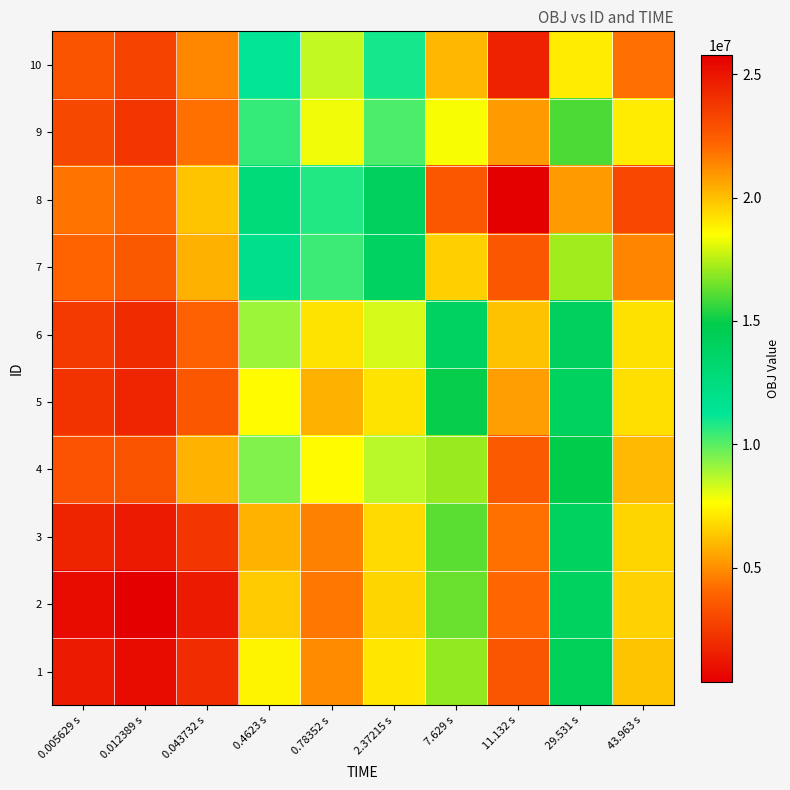

Reading left to right, list all the values displayed in this chart.

1: 0.005629 s=1340707.1	0.012389 s=863110.5	0.043732 s=2018856.6	0.4623 s=7396104.3	0.78352 s=4910570.0	2.37215 s=7087205.6	7.629 s=16991597.1	11.132 s=22715295.0	29.531 s=14331121.5	43.963 s=19882478.0
2: 0.005629 s=863110.5	0.012389 s=385513.9	0.043732 s=1371722.7	0.4623 s=6404884.6	0.78352 s=4448655.3	2.37215 s=6666307.0	7.629 s=16397651.3	11.132 s=22142622.7	29.531 s=14008747.1	43.963 s=19547434.7
3: 0.005629 s=1679781.8	0.012389 s=1371722.7	0.043732 s=2357931.4	0.4623 s=5886250.7	0.78352 s=4654667.6	2.37215 s=6766861.8	7.629 s=16151649.3	11.132 s=21866994.9	29.531 s=14012495.9	43.963 s=19494581.9
4: 0.005629 s=3359172.8	0.012389 s=3395199.3	0.043732 s=5886250.7	0.4623 s=9414570.0	0.78352 s=7608802.9	2.37215 s=8629193.5	7.629 s=17053701.6	11.132 s=22497960.0	29.531 s=14864864.4	43.963 s=20152945.5
5: 0.005629 s=2233172.8	0.012389 s=1739894.4	0.043732 s=3506299.5	0.4623 s=7608802.9	0.78352 s=5803035.7	2.37215 s=7019770.5	7.629 s=15001064.4	11.132 s=20777364.6	29.531 s=13924545.8	43.963 s=19252734.9
6: 0.005629 s=2490006.8	0.012389 s=1955712.2	0.043732 s=3827574.9	0.4623 s=9021881.8	0.78352 s=7019770.5	2.37215 s=8236505.3	7.629 s=13918292.0	11.132 s=19924706.8	29.531 s=14025318.8	43.963 s=19201440.9
7: 0.005629 s=3949188.7	0.012389 s=3587941.4	0.043732 s=5806360.9	0.4623 s=11960947.2	0.78352 s=10402050.1	2.37215 s=13918292.0	7.629 s=19600078.8	11.132 s=22684443.2	29.531 s=17169975.1	43.963 s=21357025.8
8: 0.005629 s=4394219.6	0.012389 s=4011698.7	0.043732 s=6259744.1	0.4623 s=12685417.5	0.78352 s=10794478.7	2.37215 s=14080606.0	7.629 s=22684443.2	11.132 s=25768807.6	29.531 s=20861865.4	43.963 s=23218052.4
9: 0.005629 s=2964508.9	0.012389 s=2331690.1	0.043732 s=4300358.8	0.4623 s=10504628.9	0.78352 s=7833413.2	2.37215 s=10166109.8	7.629 s=18385026.9	11.132 s=20861865.4	29.531 s=15954923.3	43.963 s=18948799.0
10: 0.005629 s=3400903.8	0.012389 s=2780754.0	0.043732 s=4806024.3	0.4623 s=11204299.3	0.78352 s=8492975.6	2.37215 s=10977739.2	7.629 s=20185727.8	11.132 s=24493430.0	29.531 s=18948799.0	43.963 s=21942674.8